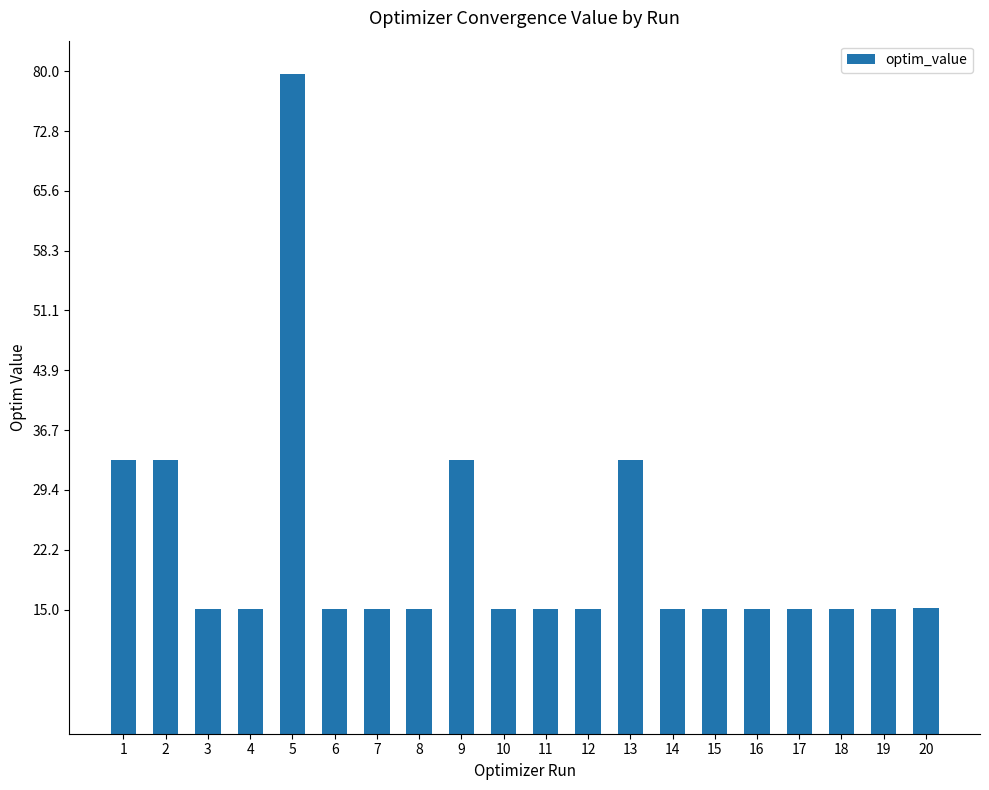

Approximately how many times larger is the value at 12 compared to 10?

1.0